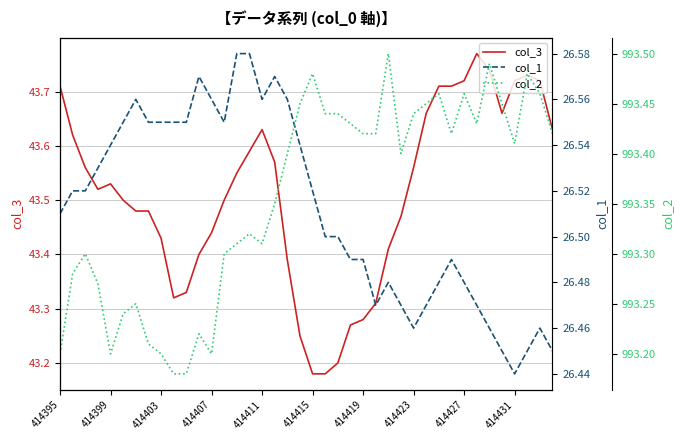

How many distinct data groups are displayed?

3